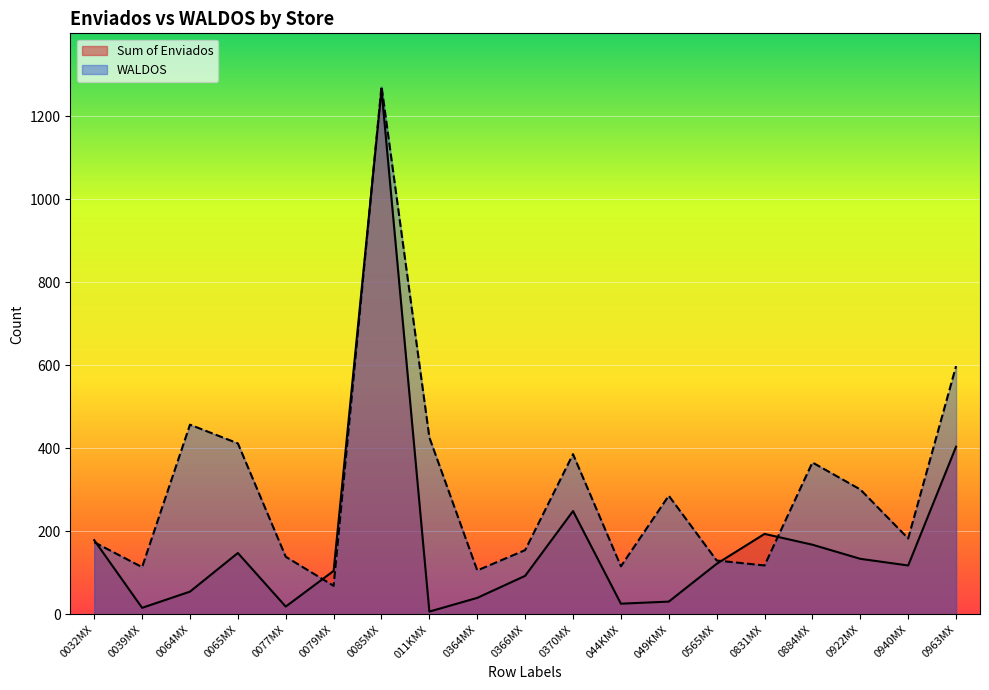

After their last crossing, which series has the higher values: Sum of Enviados or WALDOS?

WALDOS